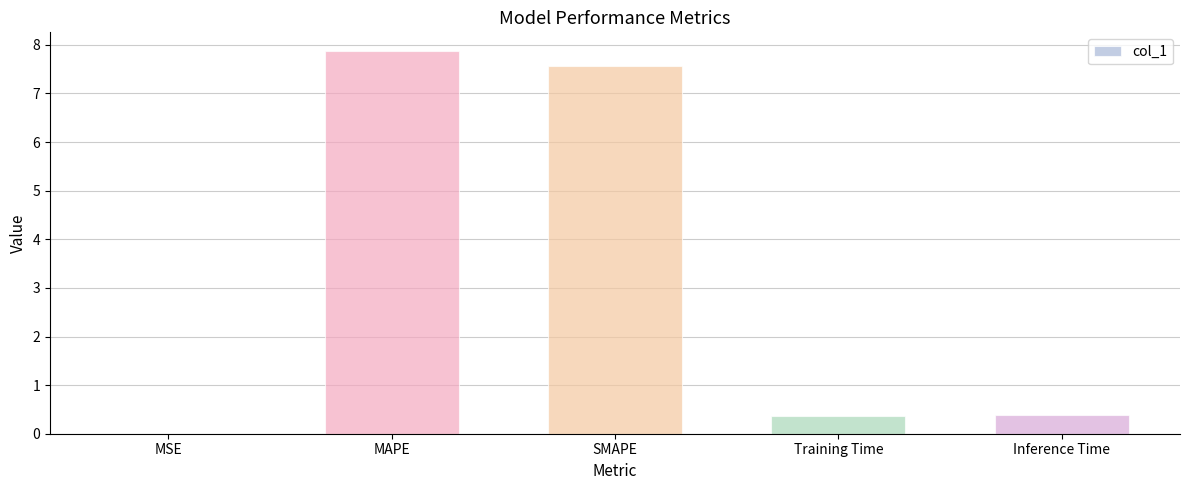

What is the sum of all values?

16.2